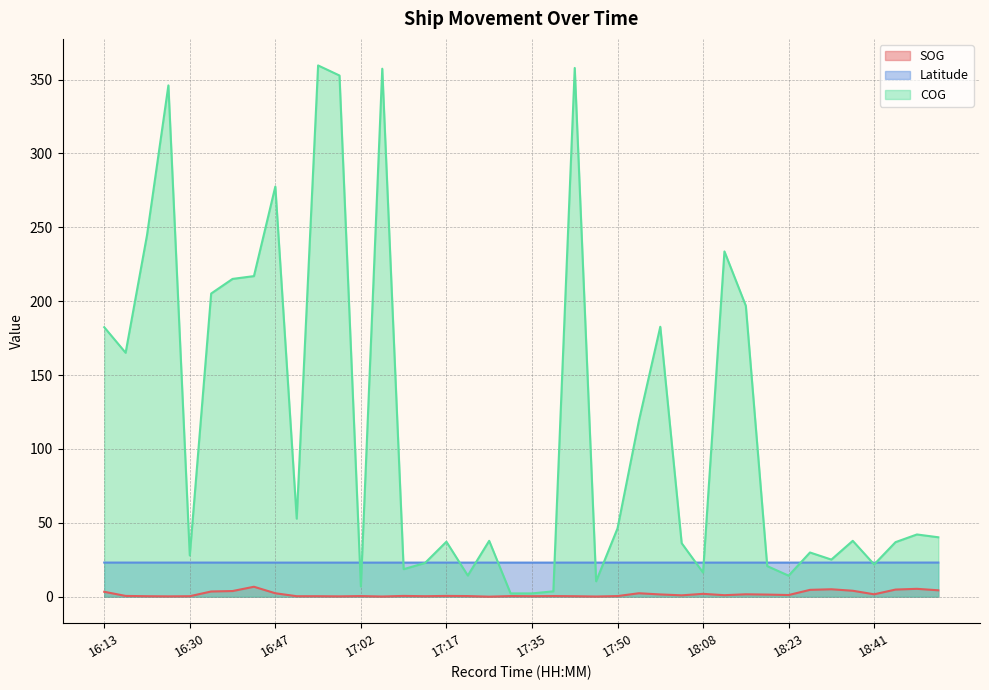

True or false: COG and SOG intersect in this chart.

False